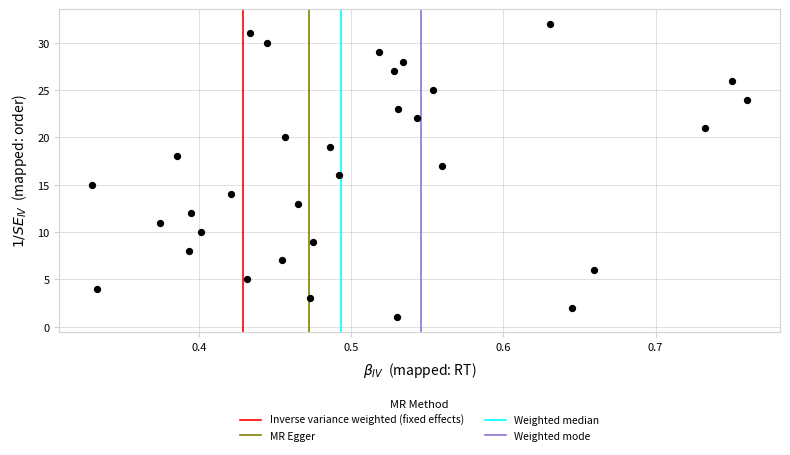

What is the range of Y values (max minus min)?

31